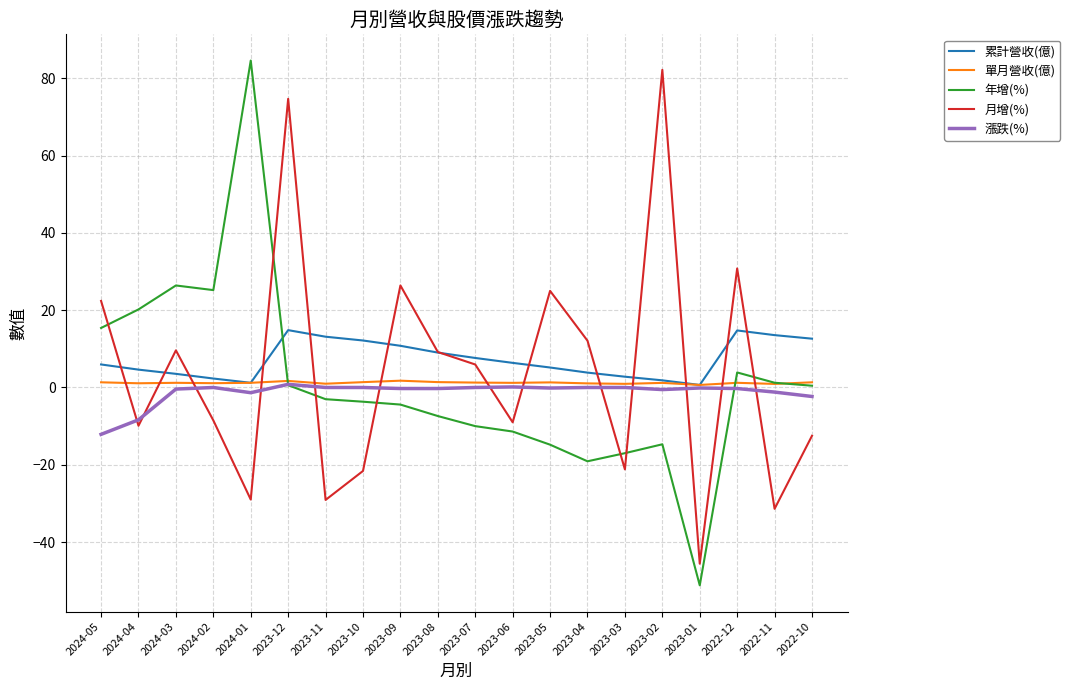

The value of 月增(%) at 2024-02 is -8.5. True or false?

True